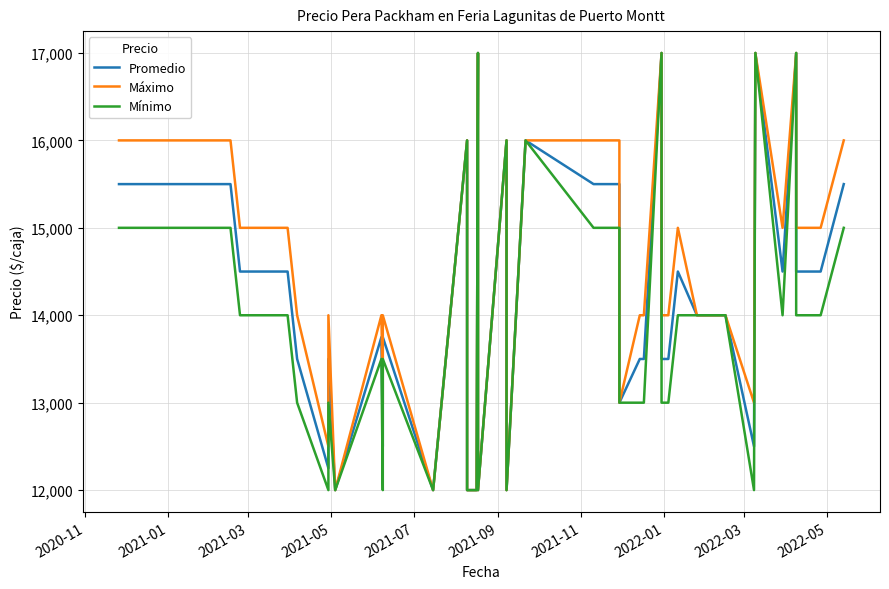

Reading right to left, transcribe all the data shown in this chart.

Promedio: 15500	14500	14500	17000	14500	17000	12500	14000	14000	14500	13500	13500	17000	13500	13500	13000	15500	15500	16000	12000	16000	12000	17000	12000	12000	16000	12000	13750	12500	13750	12000	13500	12250	13500	14500	14500	14500	14500	15500	15500
Máximo: 16000	15000	15000	17000	15000	17000	13000	14000	14000	15000	14000	14000	17000	14000	14000	13000	16000	16000	16000	12000	16000	12000	17000	12000	12000	16000	12000	14000	13000	14000	12000	14000	12500	14000	15000	15000	15000	15000	16000	16000
Mínimo: 15000	14000	14000	17000	14000	17000	12000	14000	14000	14000	13000	13000	17000	13000	13000	13000	15000	15000	16000	12000	16000	12000	17000	12000	12000	16000	12000	13500	12000	13500	12000	13000	12000	13000	14000	14000	14000	14000	15000	15000